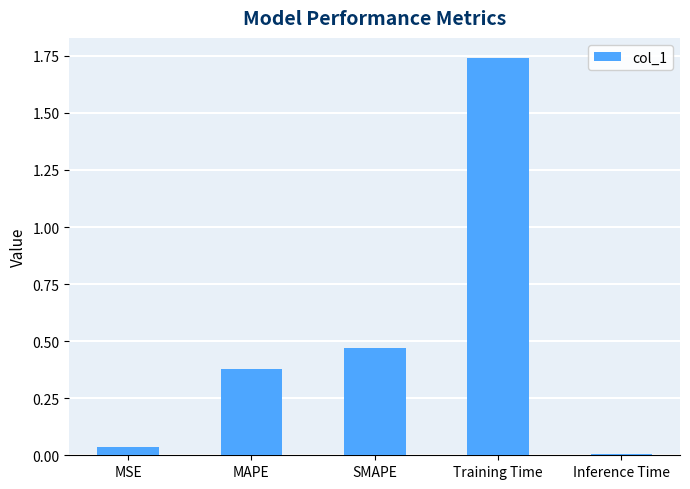

Which has a higher value, MAPE or MSE?

MAPE